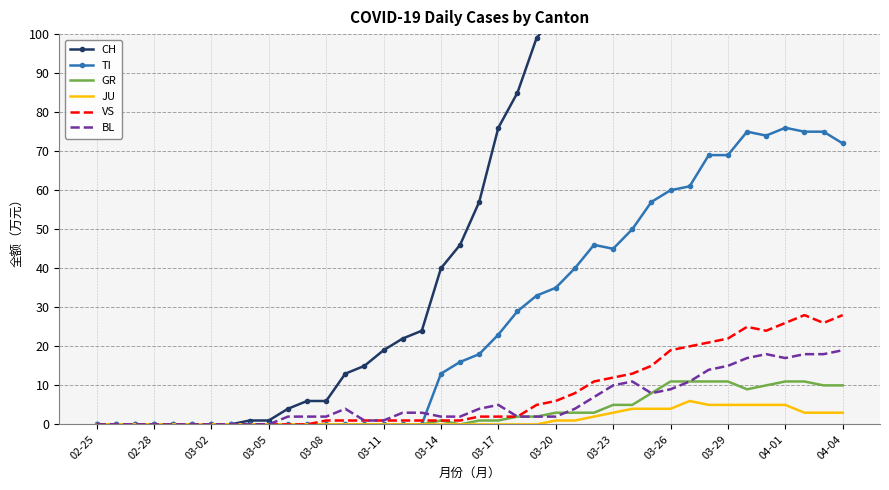

True or false: CH has more than 0 interior local peaks.

False